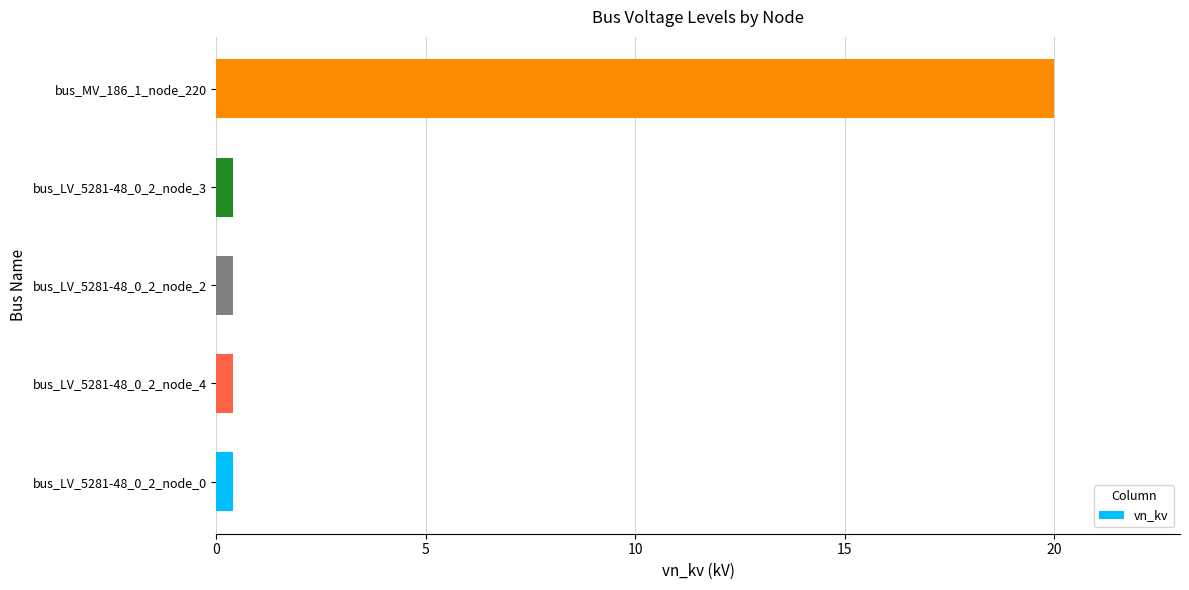

What is the smallest value displayed?

0.4